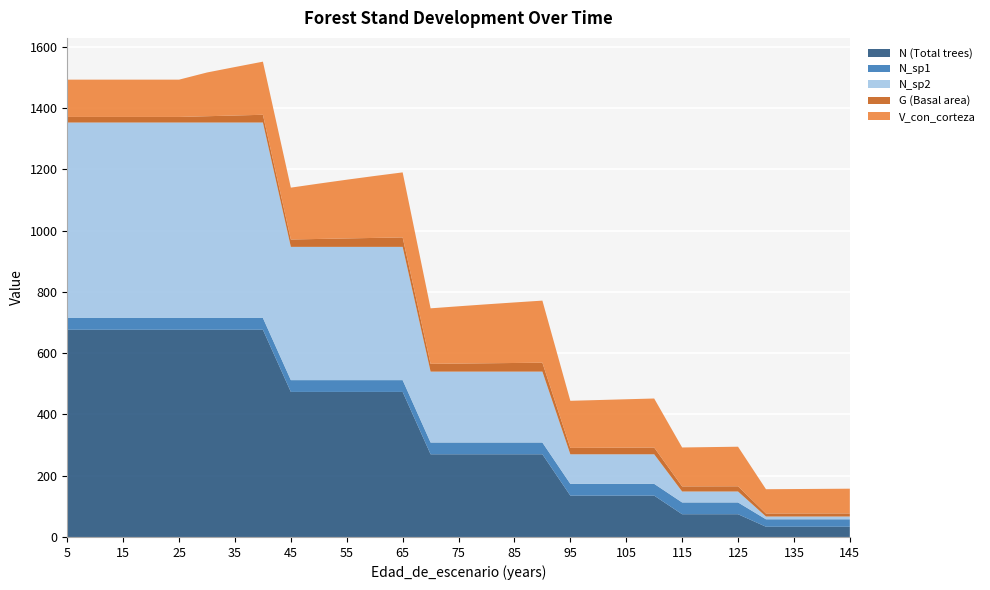

Reading left to right, list all the values displayed in this chart.

N (Total trees): 676.7	676.7	676.7	676.7	676.7	676.7	676.7	676.7	473.7	473.7	473.7	473.7	473.7	270.0	270.0	270.0	270.0	270.0	135.0	135.0	135.0	135.0	74.2	74.2	74.2	33.4	33.4	33.4	33.4
N_sp1: 38.5	38.5	38.5	38.5	38.5	38.5	38.5	38.5	38.5	38.5	38.5	38.5	38.5	38.5	38.5	38.5	38.5	38.5	38.5	38.5	38.5	38.5	38.5	38.5	38.5	24.3	24.3	24.3	24.3
N_sp2: 638.2	638.2	638.2	638.2	638.2	638.2	638.2	638.2	435.2	435.2	435.2	435.2	435.2	231.5	231.5	231.5	231.5	231.5	96.5	96.5	96.5	96.5	35.8	35.8	35.8	9.1	9.1	9.1	9.1
G (Basal area): 18.2	18.2	18.2	18.2	18.2	20.6	22.9	25.3	24.1	25.8	27.6	29.2	30.8	25.3	26.3	27.2	28.1	29.0	20.8	21.3	21.7	22.1	16.6	16.8	17.0	9.8	9.9	9.9	10.0
V_con_corteza: 121.8	121.8	121.8	121.8	121.8	142.8	158.3	173.5	169.3	180.7	191.7	202.3	212.4	181.3	187.0	192.5	197.7	202.8	153.8	155.9	158.0	160.1	127.1	128.2	129.2	79.3	79.8	80.3	80.8